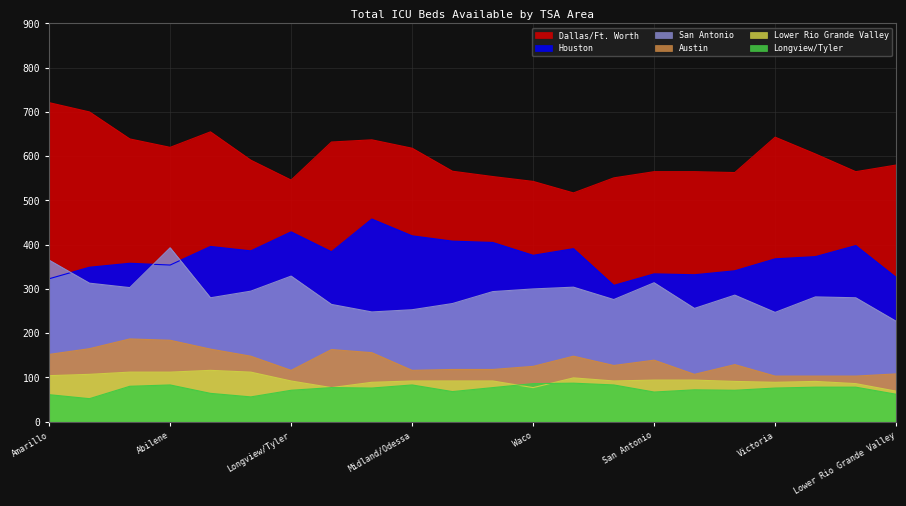

What is the difference between the maximum and second lowest values in the Houston series?

135